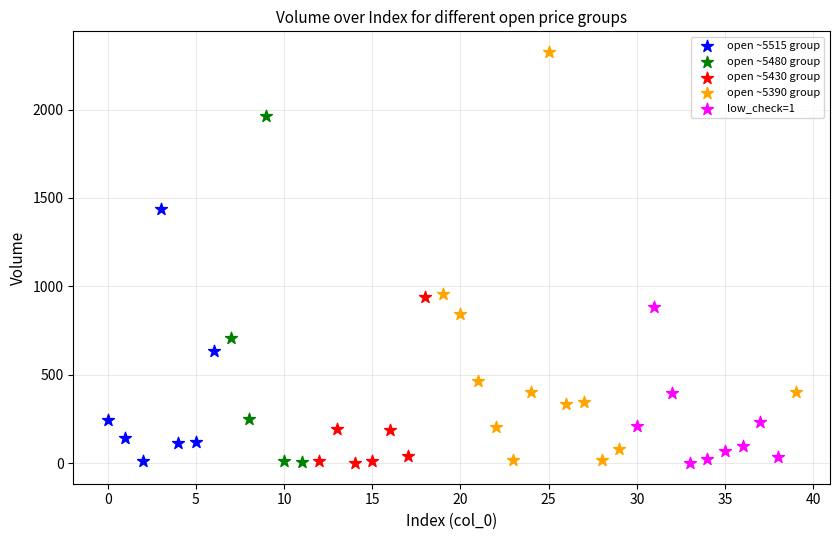

Which series has the largest Y range (max minus min)?

open ~5390 group